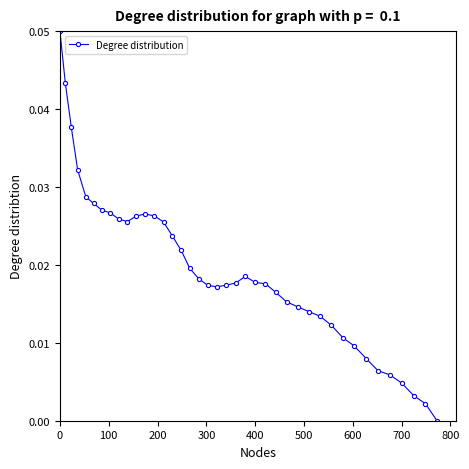

True or false: there are more than 0 points higher than both neighbors.

True